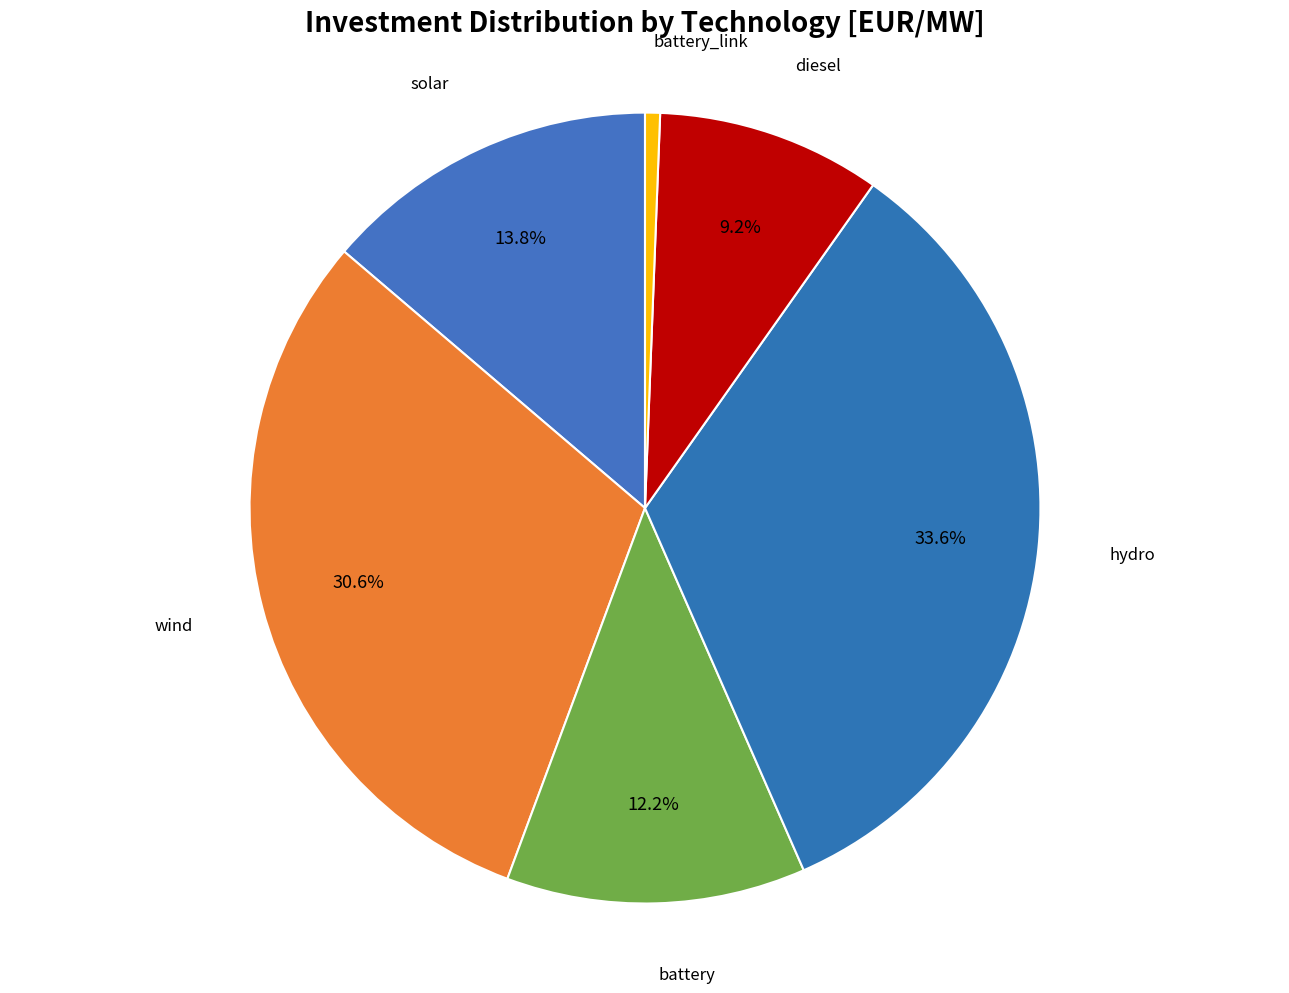

How many slices are in this pie chart?

6